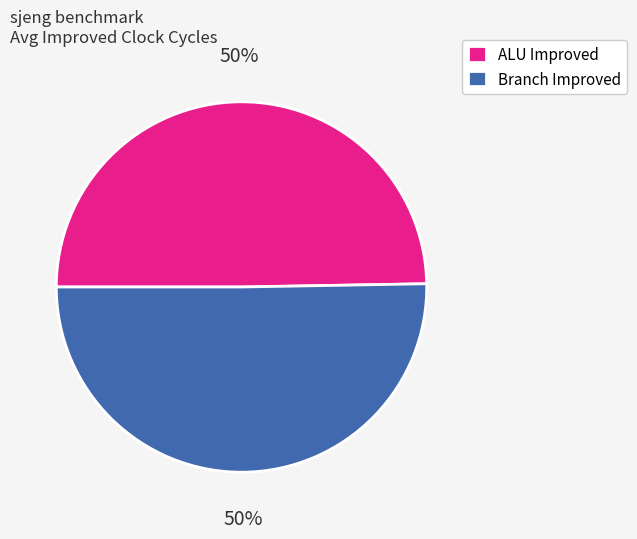

What percentage is the ALU Improved slice, to the nearest percent?

50%